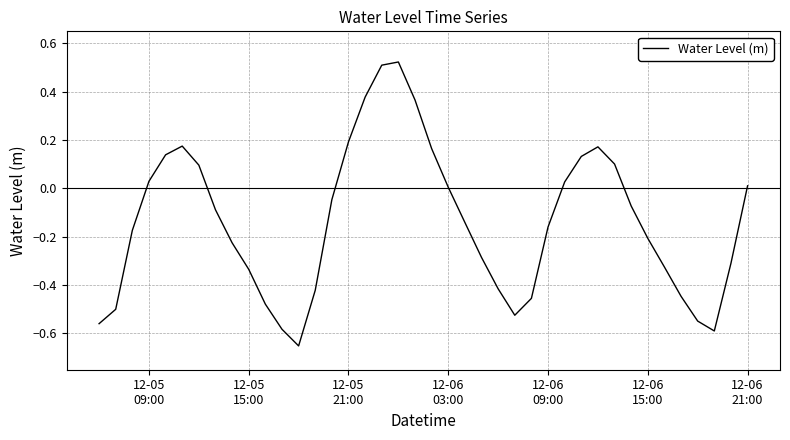

What is the difference between the maximum and minimum values?

1.2